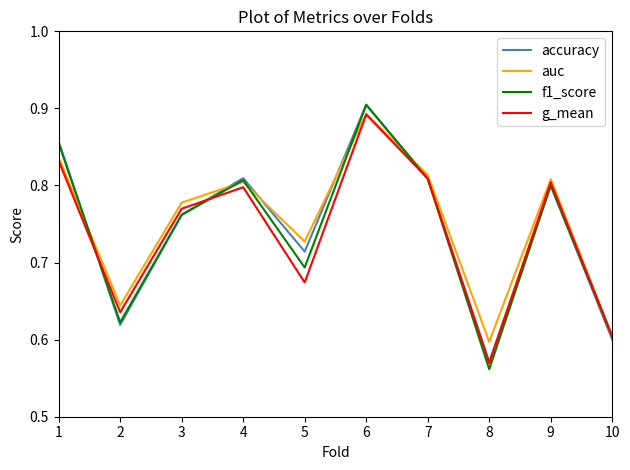

The f1_score series shows 1.2 at 1. True or false?

False